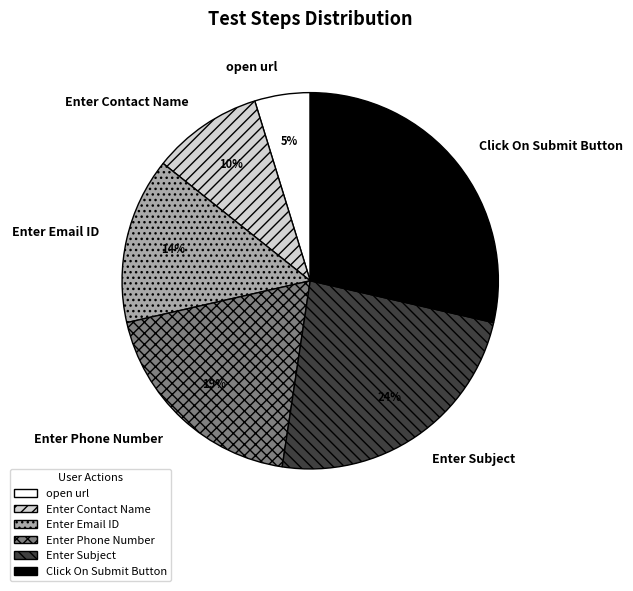

Do Enter Contact Name and Enter Phone Number together represent more than half of the pie?

No